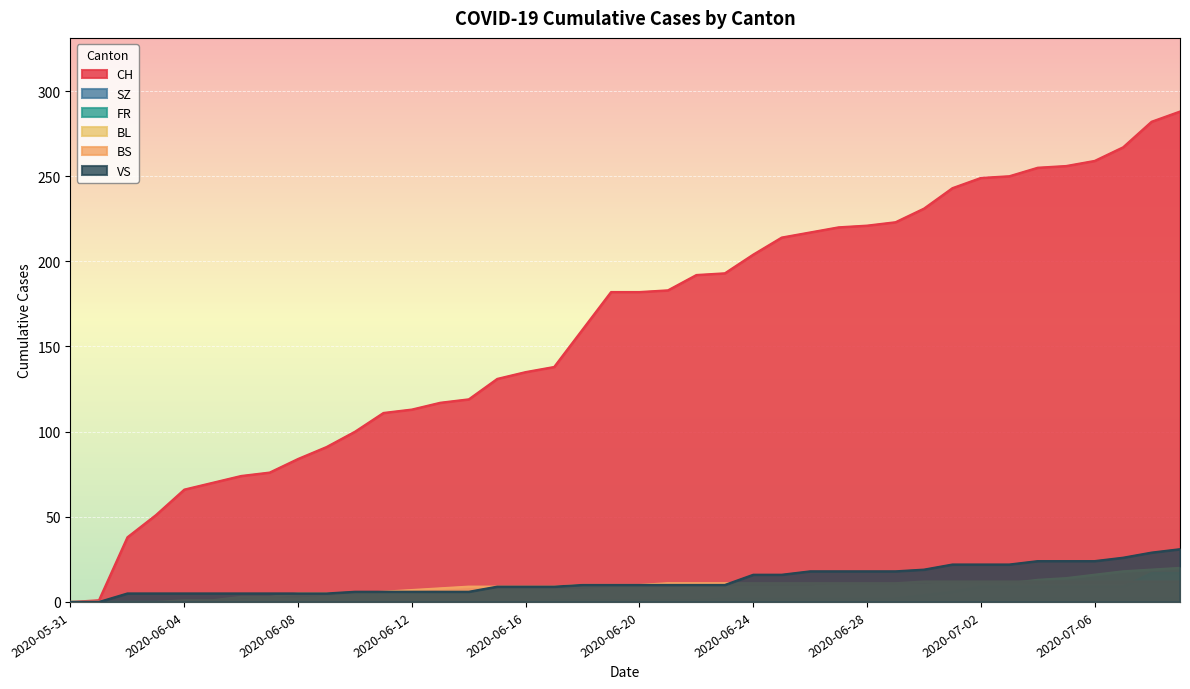

What is the sum of all BL values?

304